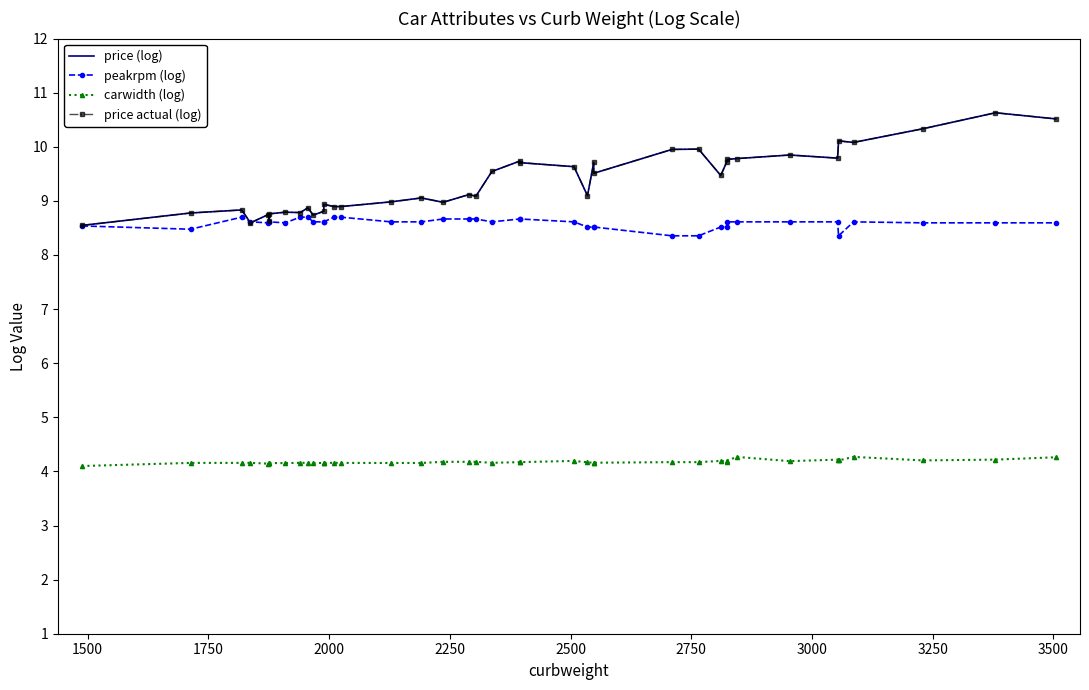

What is the value of the carwidth (log) point at the 29th from the left?

4.2